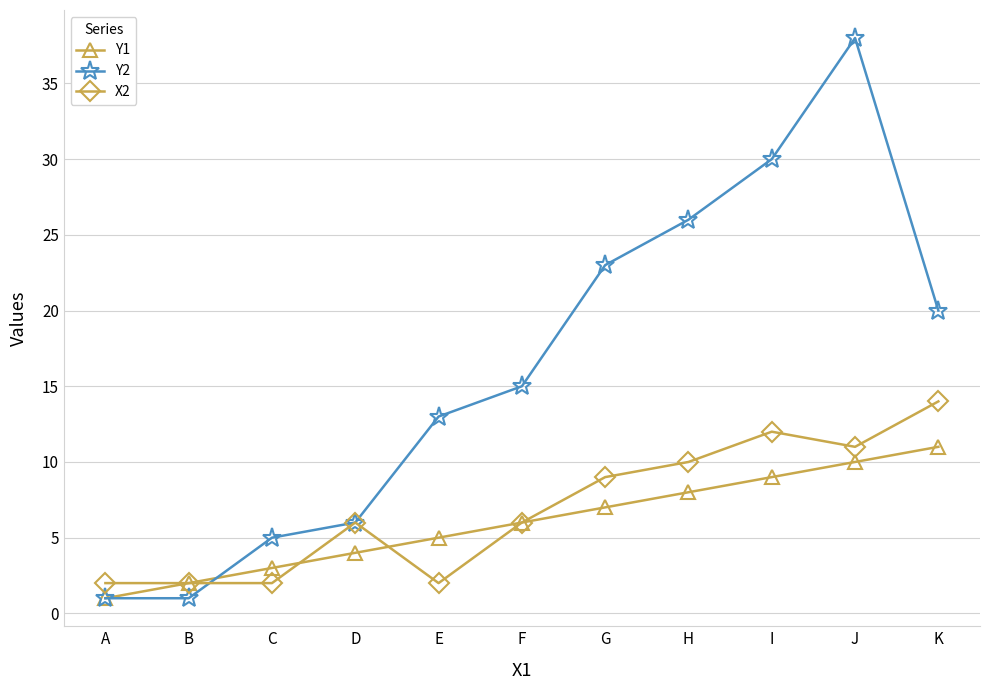

Reading left to right, extract all data points from this chart.

Y1: 1	2	3	4	5	6	7	8	9	10	11
Y2: 1	1	5	6	13	15	23	26	30	38	20
X2: 2	2	2	6	2	6	9	10	12	11	14